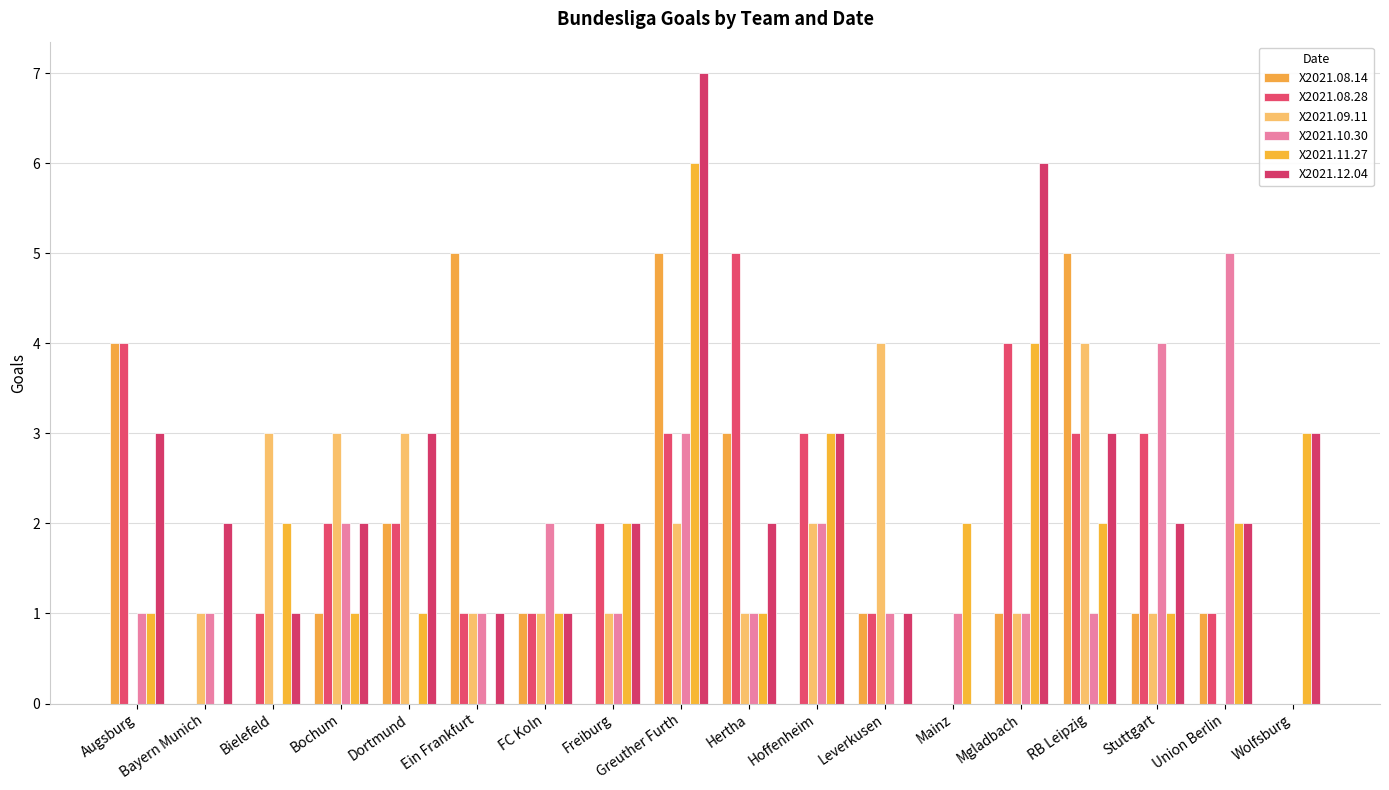

How many groups of bars are there?

18